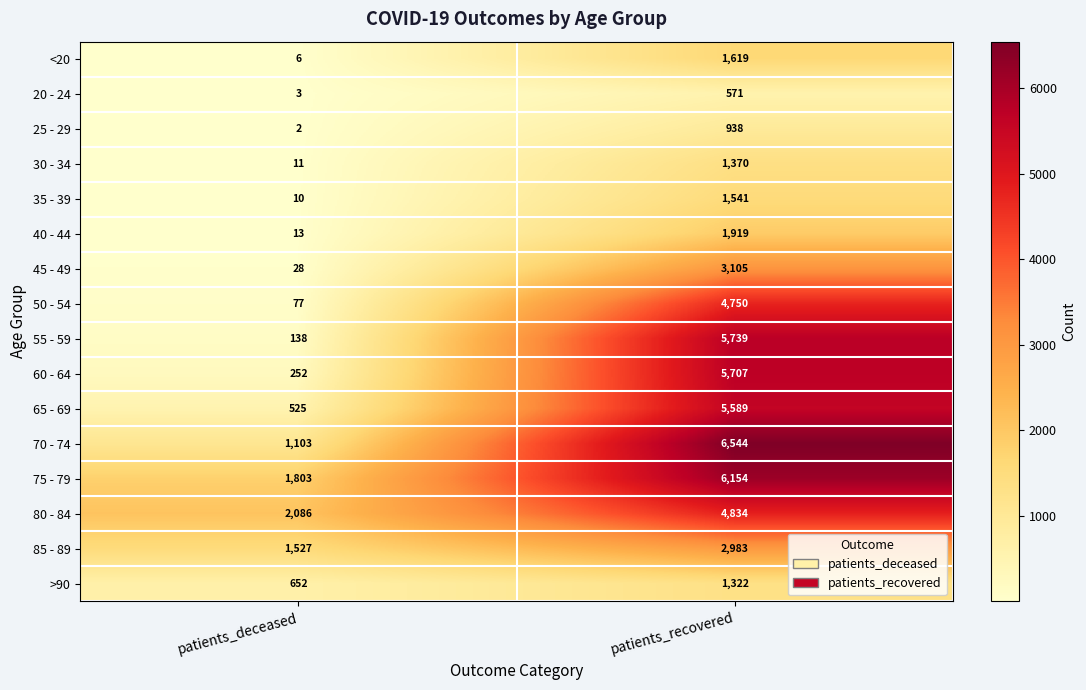

What is the difference between the 30 - 34 values at patients_recovered and patients_deceased?

1359